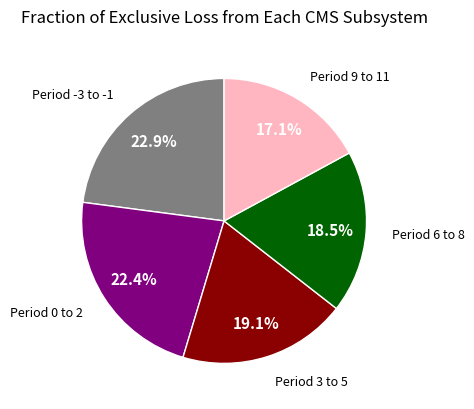

To the nearest percent, what is the average slice percentage?

20%